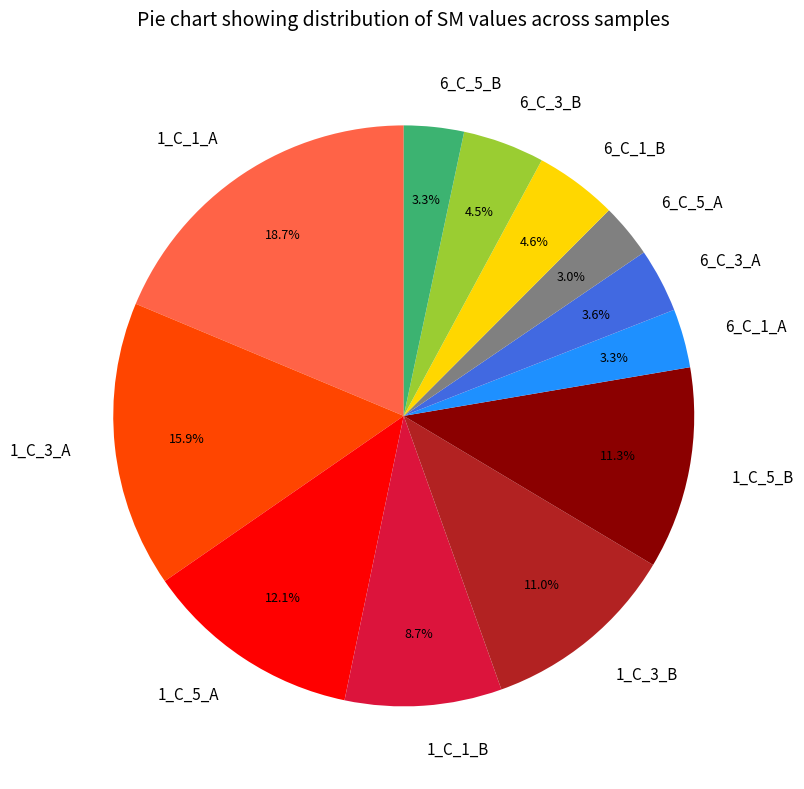

Is there a majority slice in this chart?

No